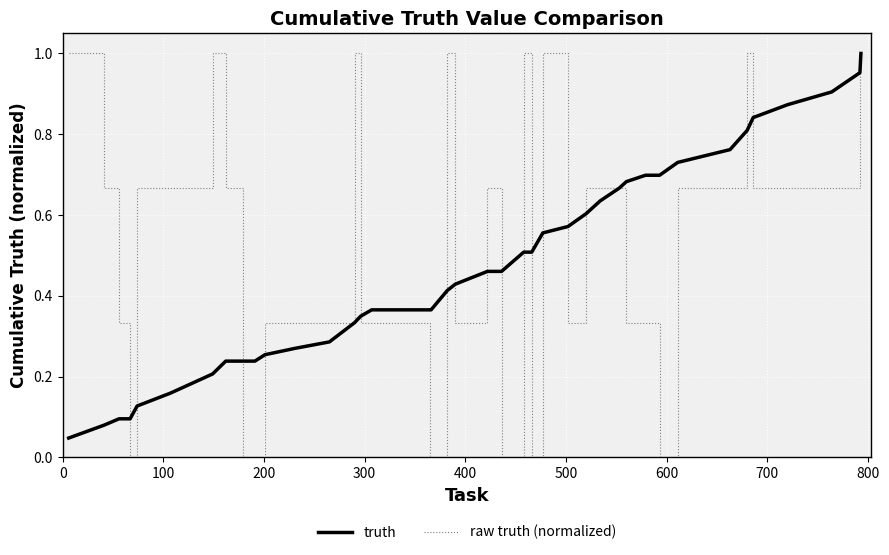

Which series has the largest range (max minus min)?

raw truth (normalized)